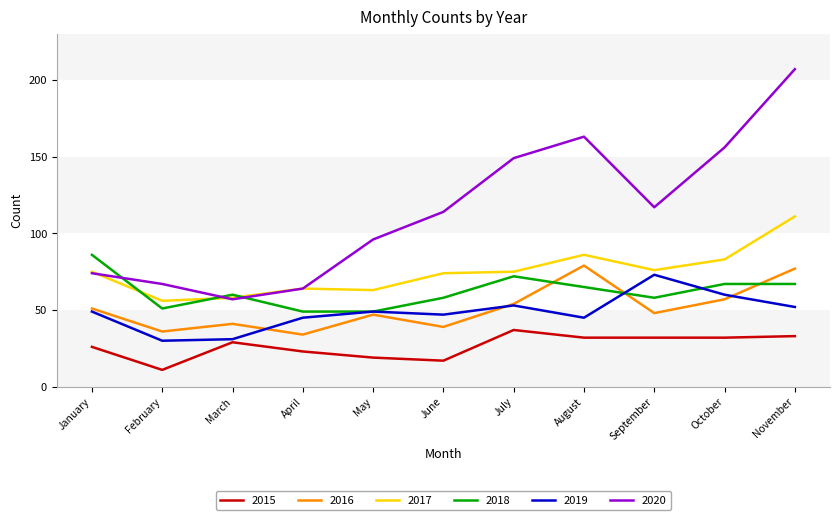

Count the number of categories in the chart.

11